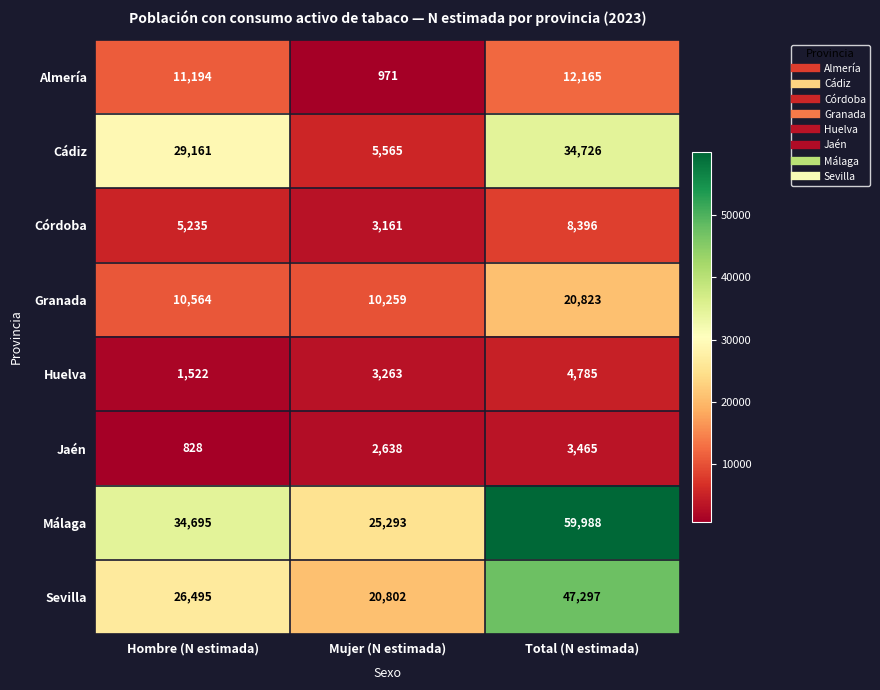

Count the Córdoba values in the range 3161 to 8396.

3